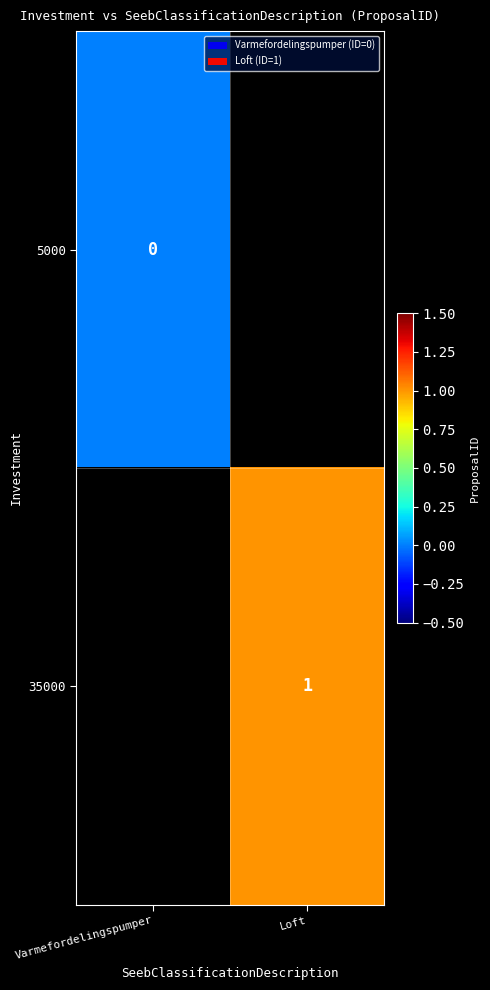

True or false: 35000 has a value of 1 at Loft.

True